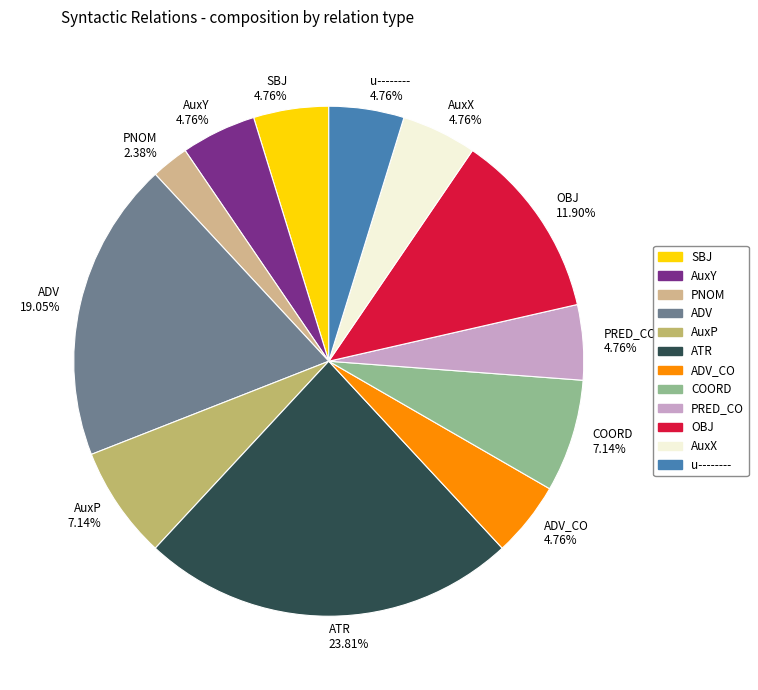

How many segments does this pie chart have?

12